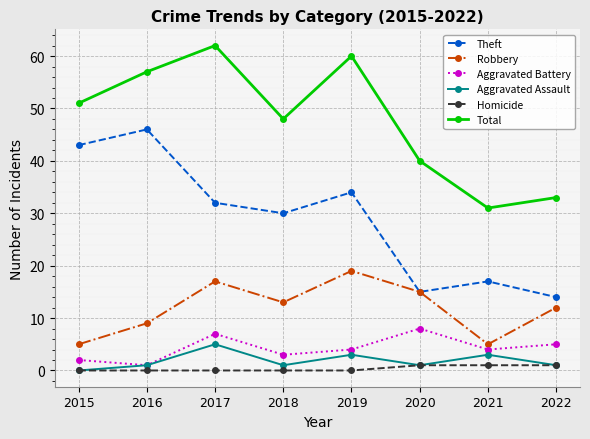

What is the total value across all series at 2022?

66